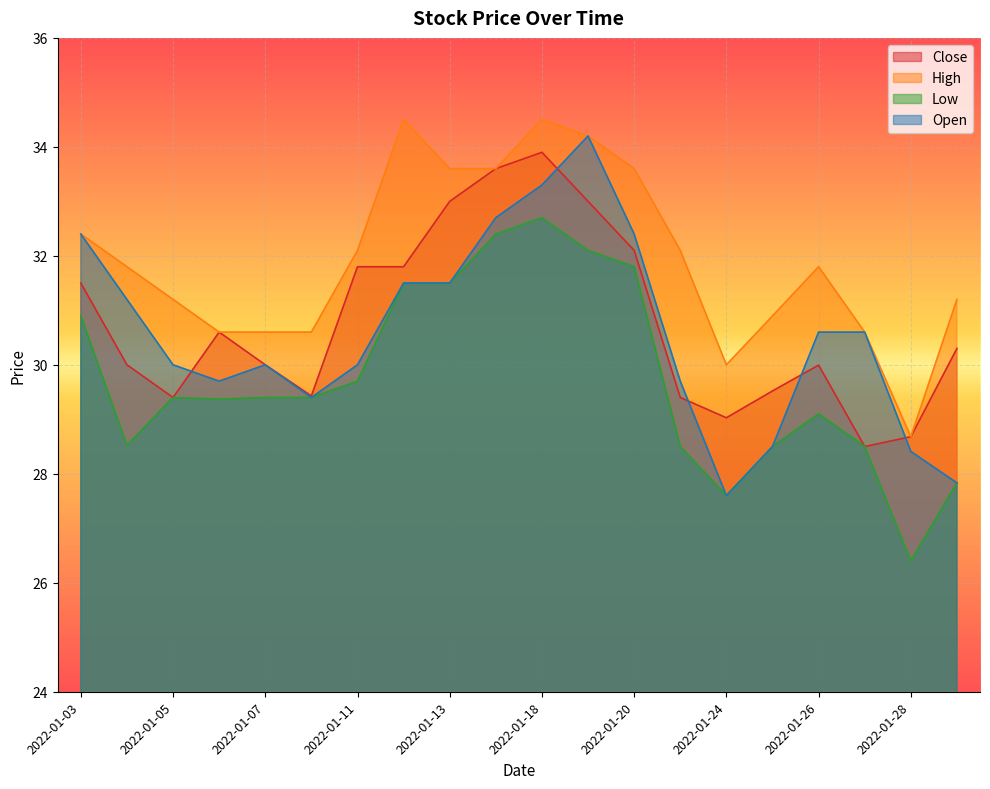

List the labels in order of Close value, smallest first.

2022-01-27, 2022-01-28, 2022-01-24, 2022-01-05, 2022-01-21, 2022-01-10, 2022-01-25, 2022-01-26, 2022-01-04, 2022-01-07, 2022-01-31, 2022-01-06, 2022-01-03, 2022-01-11, 2022-01-12, 2022-01-20, 2022-01-13, 2022-01-19, 2022-01-14, 2022-01-18